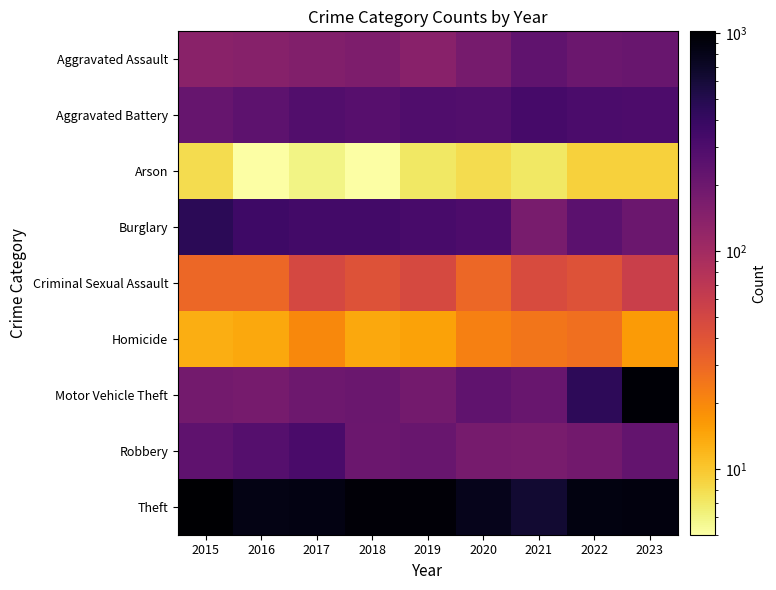

How many distinct data groups are displayed?

9